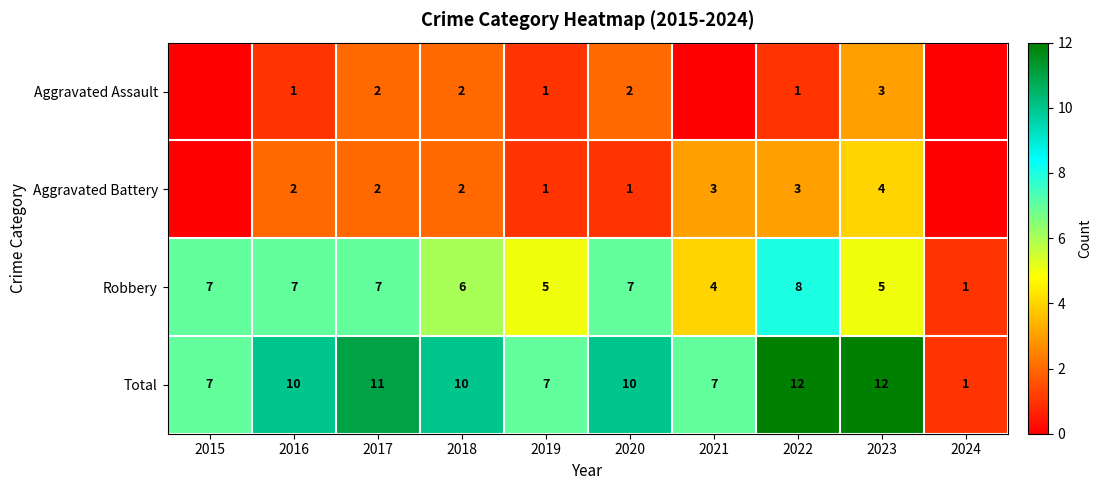

Between 2016 and 2022, which is larger?

2016